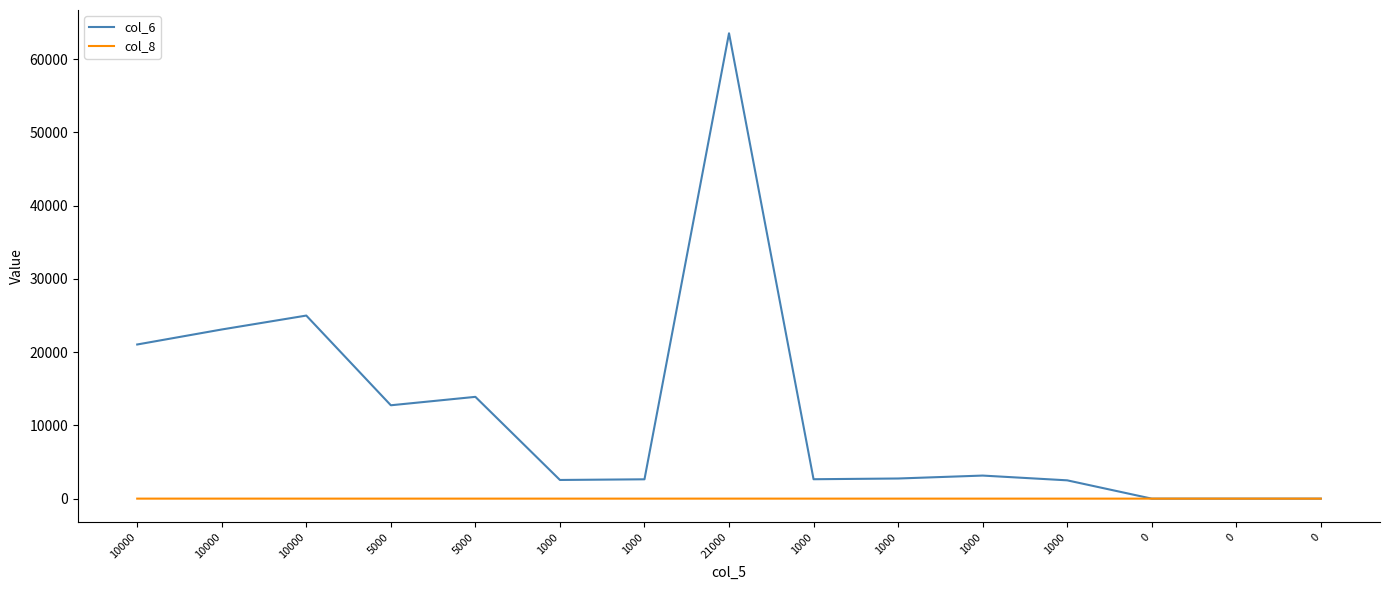

Rank the categories by col_6 value from lowest to highest.

0, 0, 0, 1000, 1000, 1000, 1000, 1000, 1000, 5000, 5000, 10000, 10000, 10000, 21000